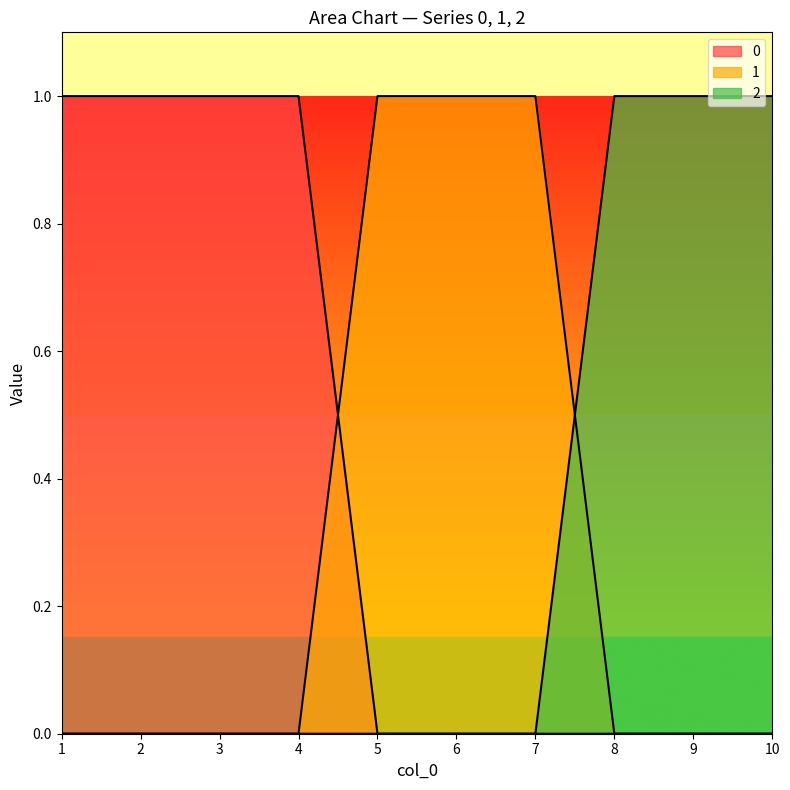

The 0 series shows 0 at 9. True or false?

True